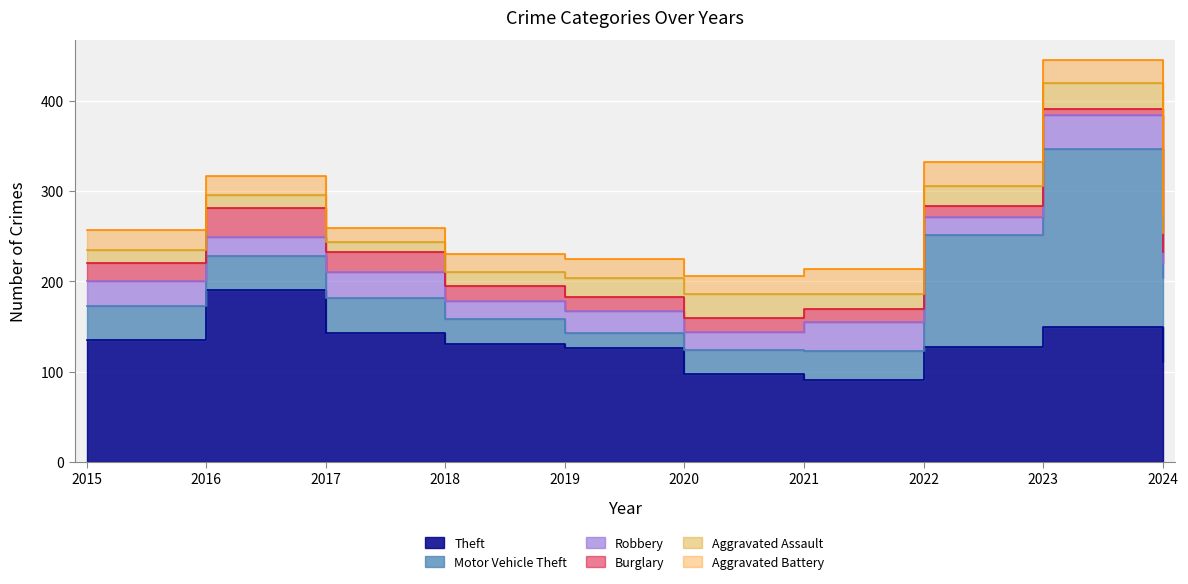

Reading left to right, list all the values displayed in this chart.

Theft: 135	190	143	131	126	97	91	127	150	111
Motor Vehicle Theft: 38	38	39	27	17	27	32	124	197	93
Robbery: 27	21	28	20	24	20	32	20	37	16
Burglary: 20	32	22	17	16	15	14	12	7	12
Aggravated Assault: 15	15	12	15	21	27	17	22	28	22
Aggravated Battery: 22	21	15	20	21	20	28	27	26	20